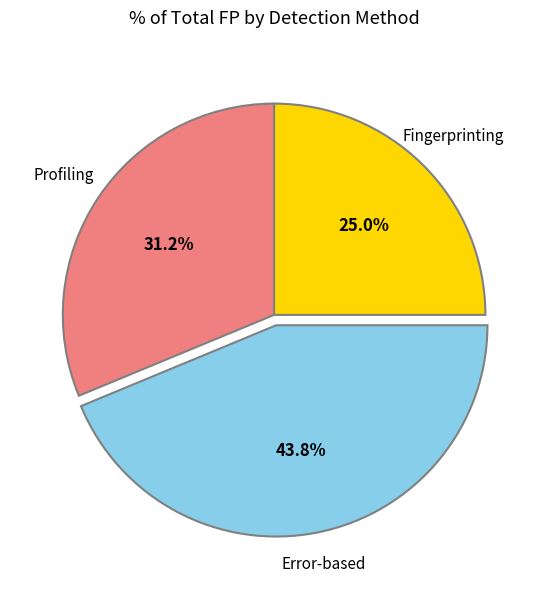

Does any single category account for the majority?

No